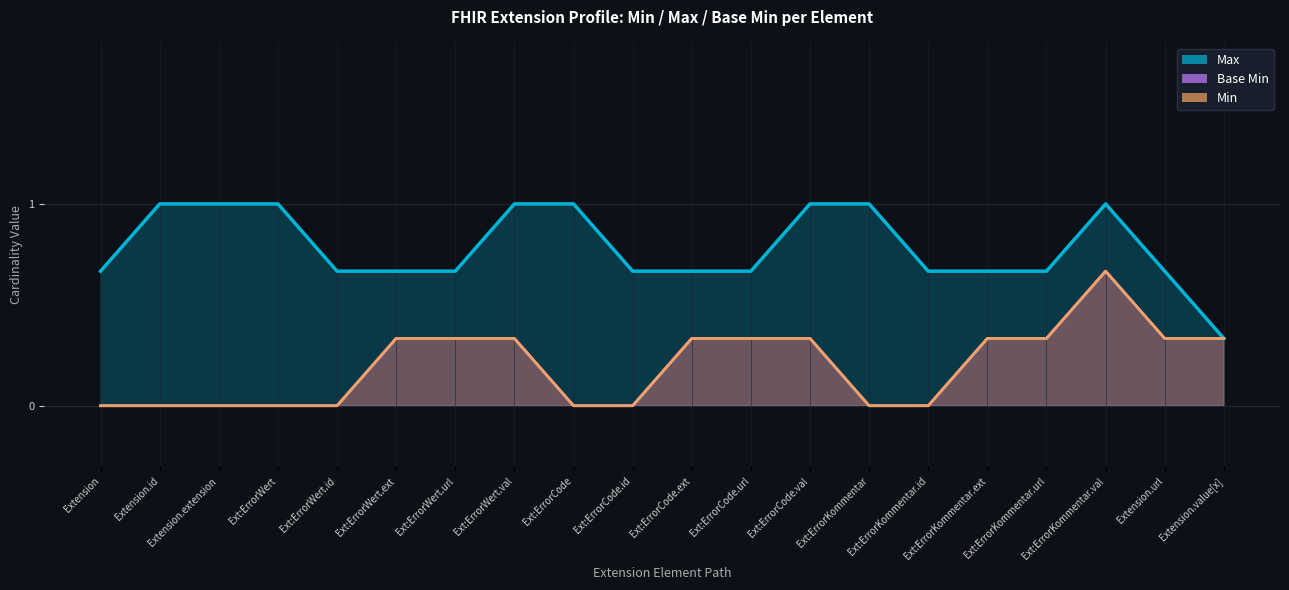

How many values in Base Min are above zero?

1